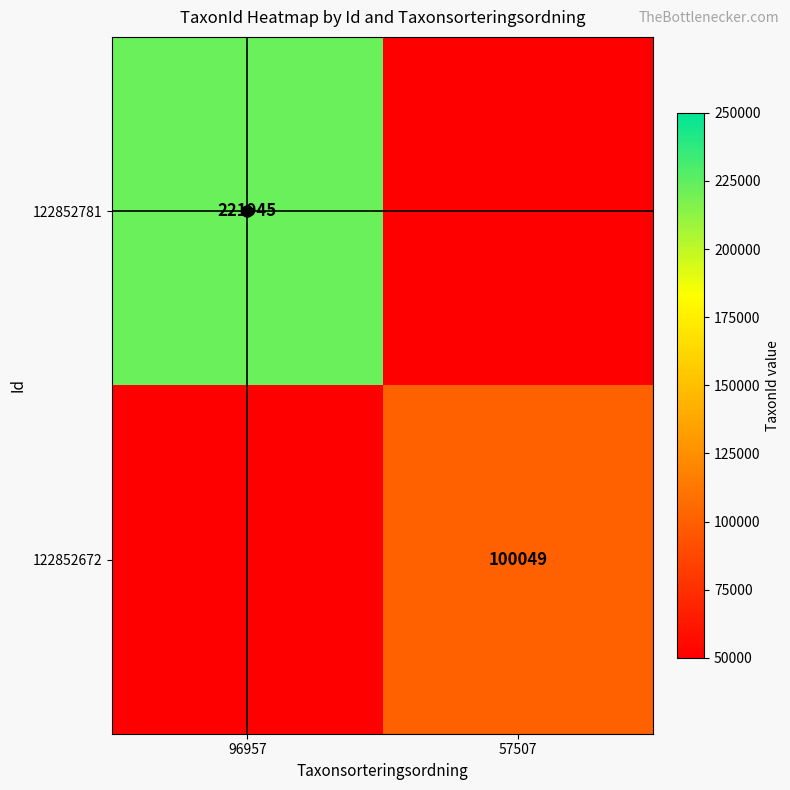

Which category has the lowest value in the 122852672 series?

96957